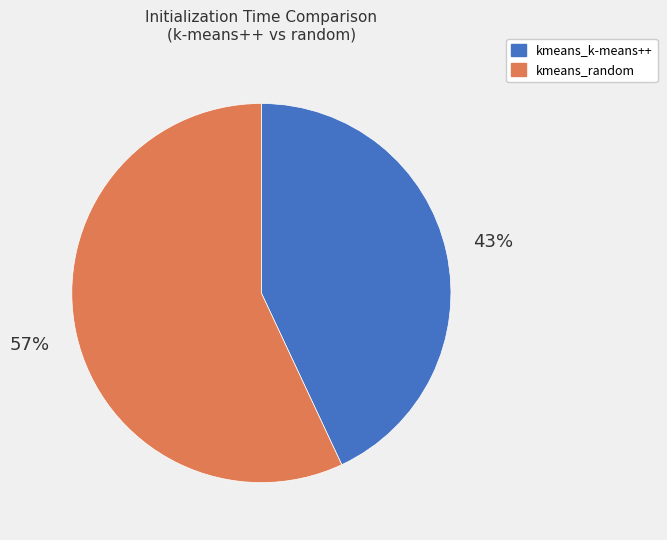

Is there a majority slice in this chart?

Yes